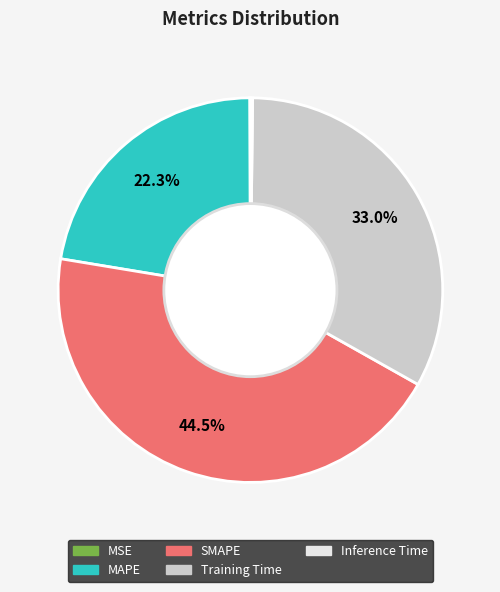

What is the largest slice in the pie chart?

SMAPE